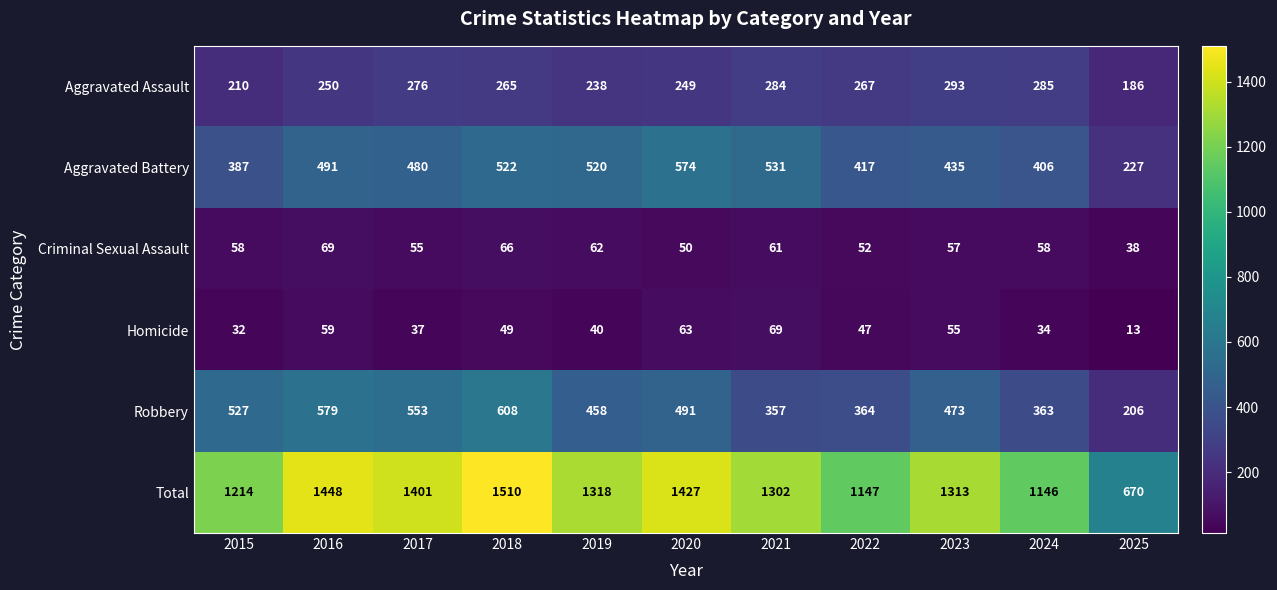

Which series has the largest range (max minus min)?

Total